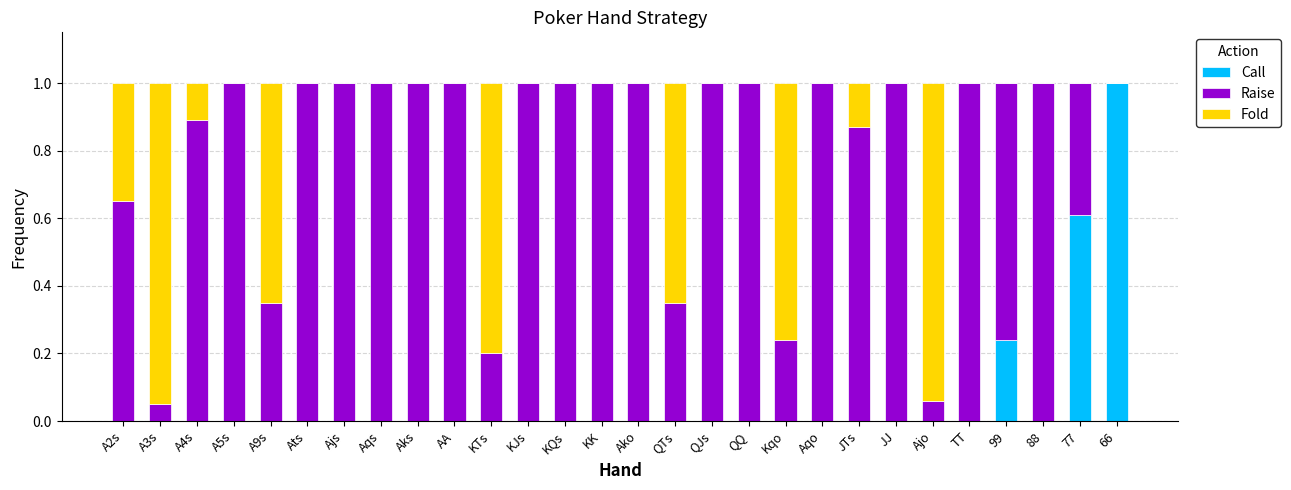

True or false: Call has a value of 0.4 at Ajo.

False